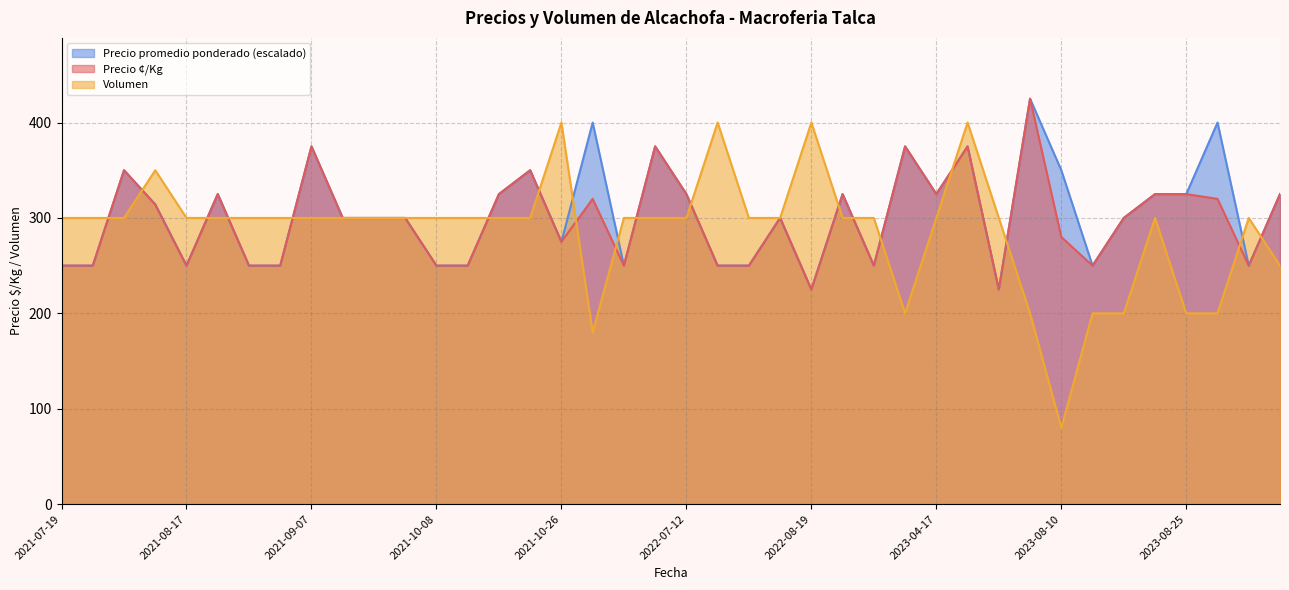

What is the difference between the Volumen values at 2021-10-20 and 2021-08-11?

50.0